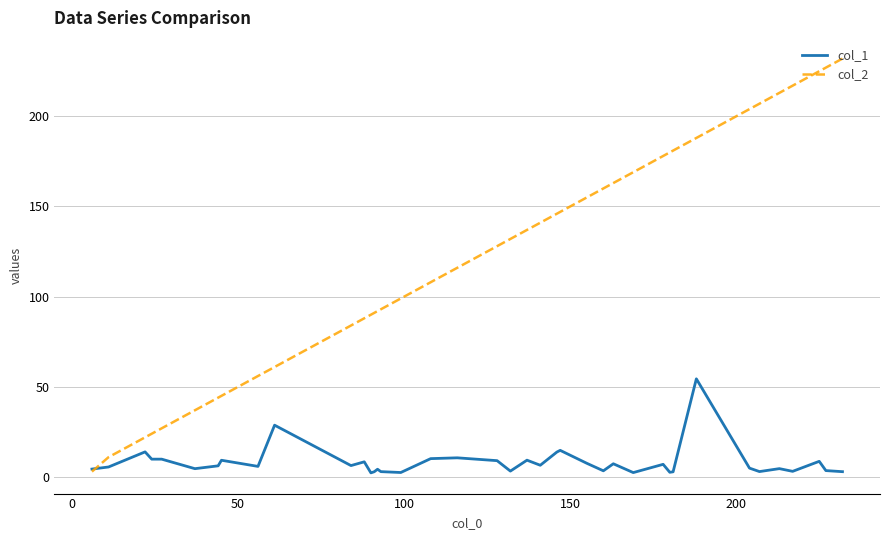

List the series in order of their overall mean, lowest first.

col_1, col_2